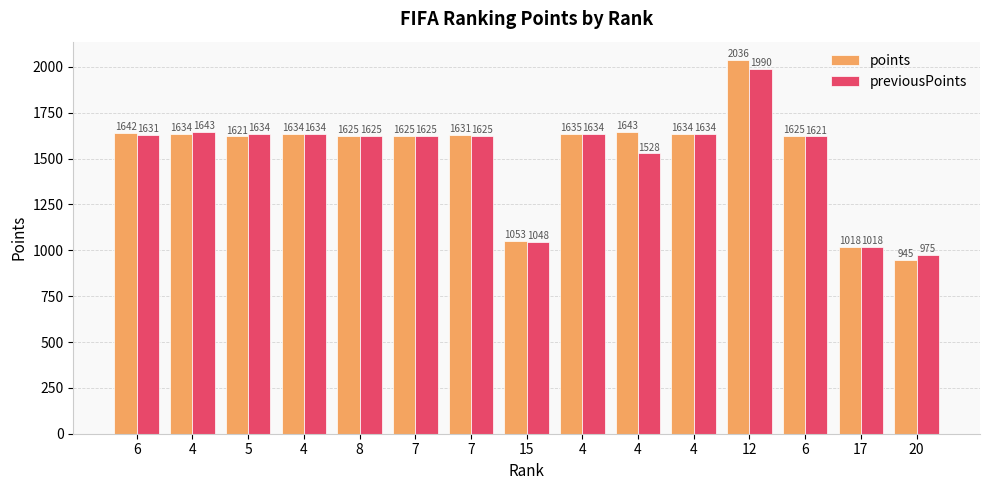

Rank the series by their maximum value, from highest to lowest.

points, previousPoints